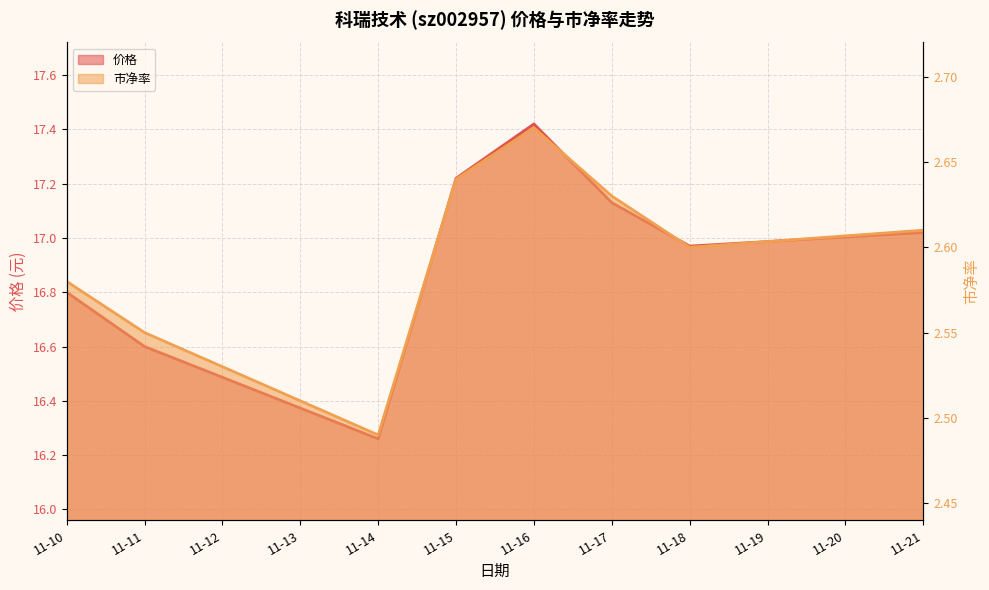

What is the value of the 价格 point at the 7th from the left?

17.0